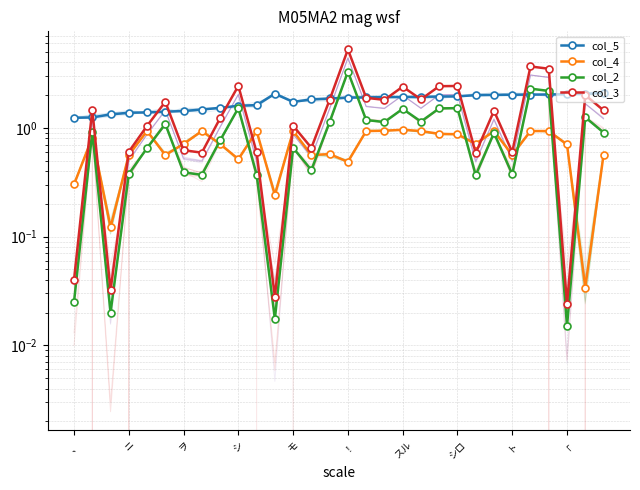

What are all the series names shown in the legend?

col_5, col_4, col_2, col_3